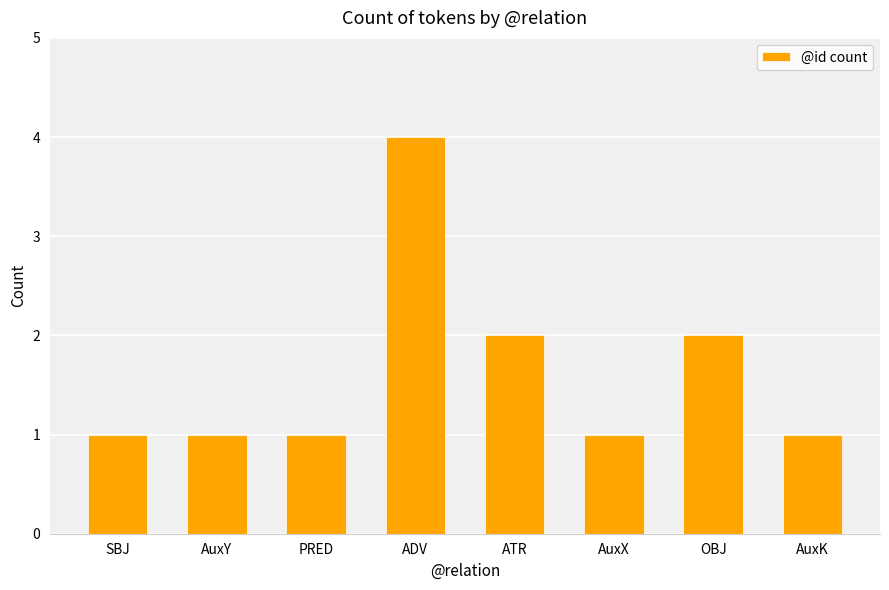

What is the ratio of the value at ATR to the value at SBJ?

2.0